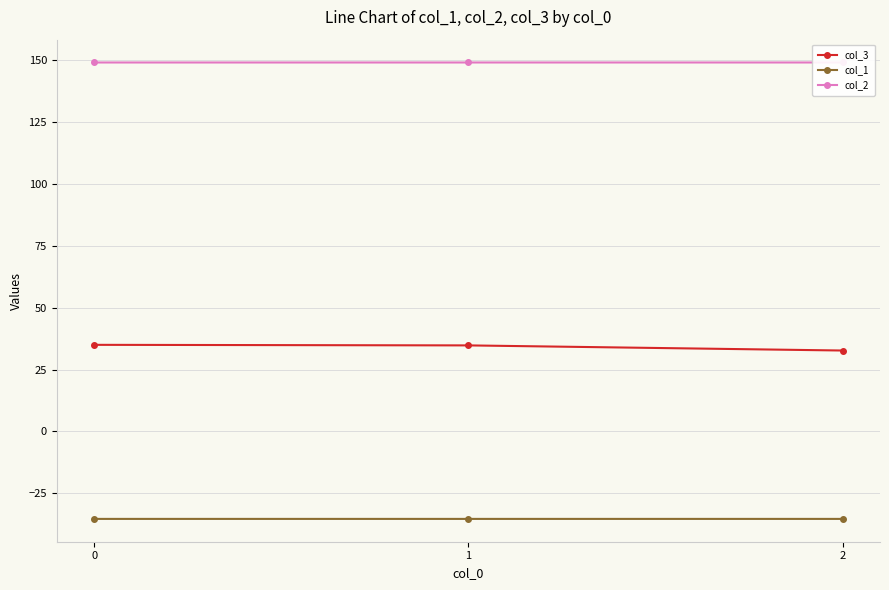

Reading right to left, extract all data points from this chart.

col_3: 2=32.7	1=34.8	0=35.0
col_1: 2=-35.4	1=-35.4	0=-35.4
col_2: 2=149.2	1=149.2	0=149.2